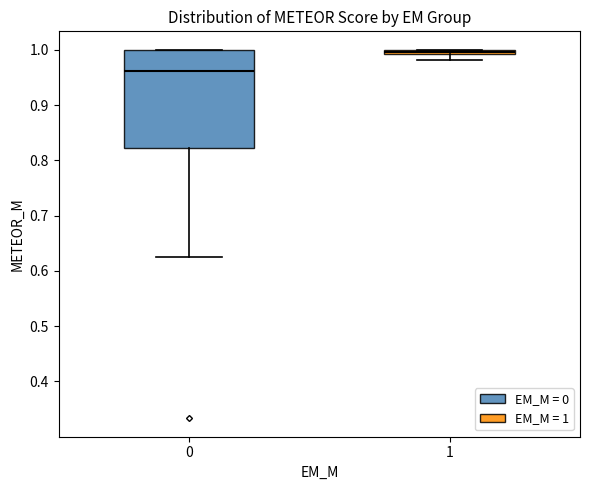

Where is the lower edge of the box at x = 1 on the y-axis? The values are not printed on the chart, so give them approximately, as read against the axis.

0.99